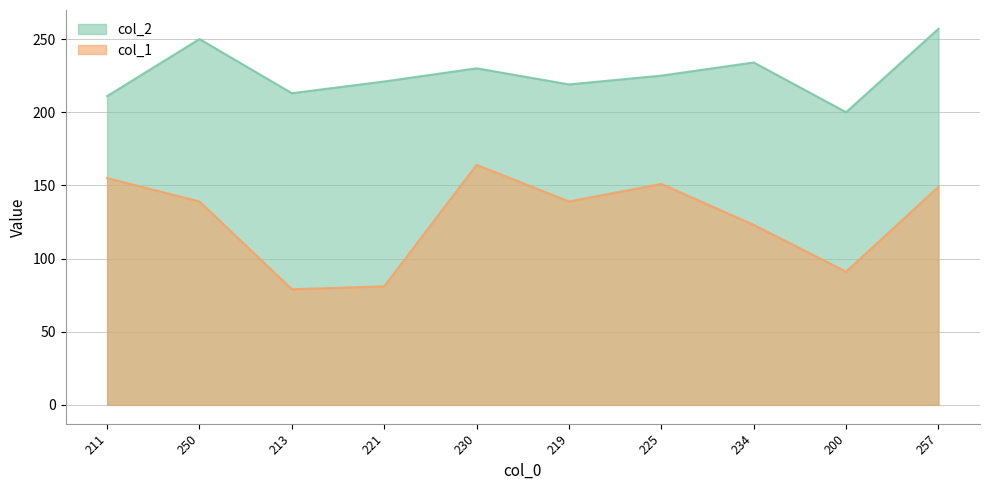

Is it true that col_1 equals 139 at 219?

True